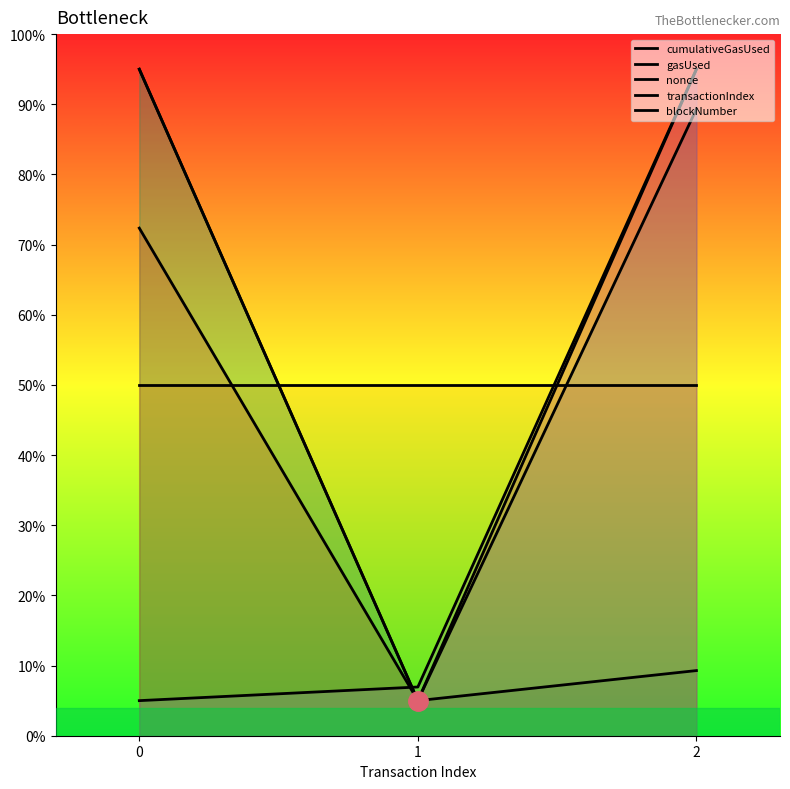

How many lines are shown in the chart?

5